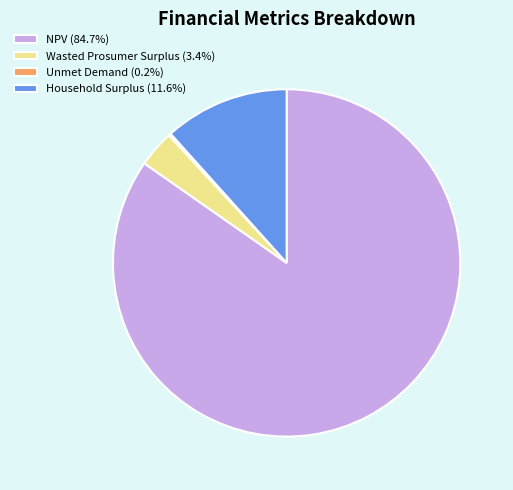

Is the sum of Wasted Prosumer Surplus (3.4%) and Household Surplus (11.6%) greater than half?

No